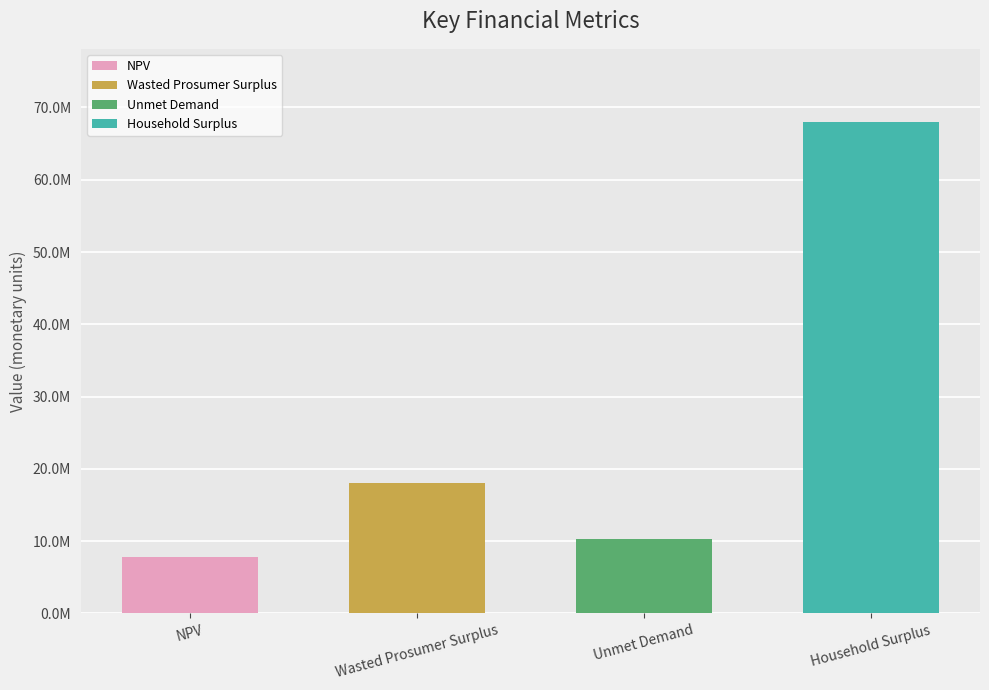

Reading left to right, list all the values displayed in this chart.

NPV=7831560.3	Wasted Prosumer Surplus=18093321.8	Unmet Demand=10285071.6	Household Surplus=67926793.4